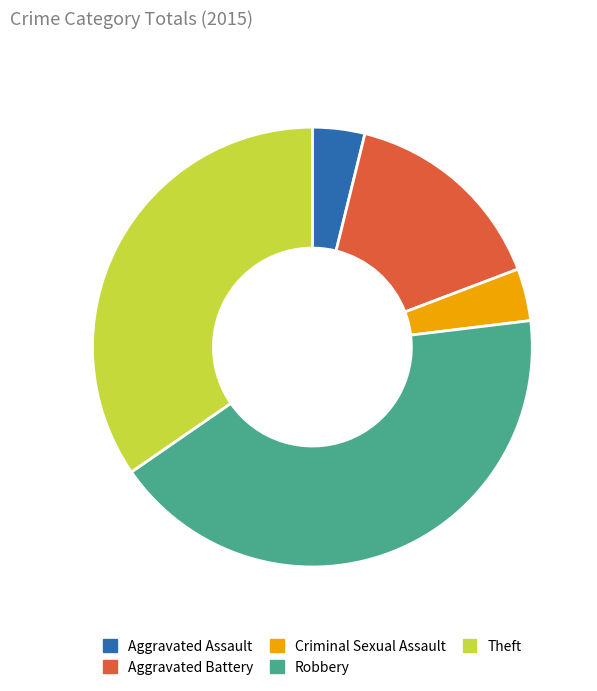

How many slices are in this pie chart?

5